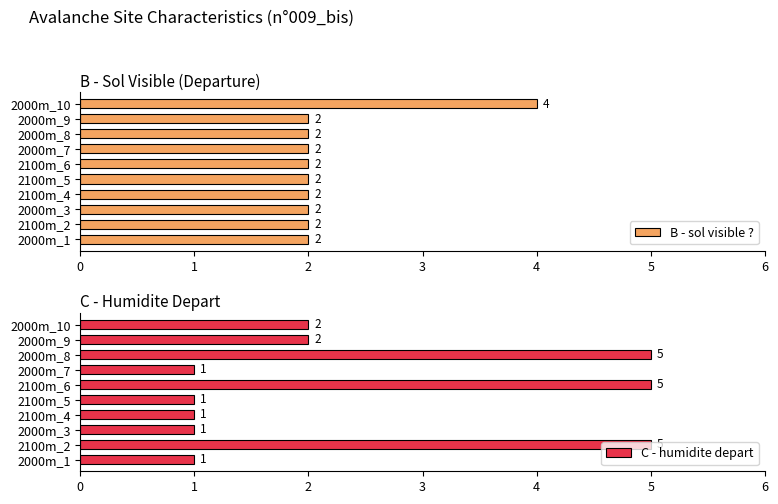

Which category has the highest value in the B - sol visible ? series?

2000m_10